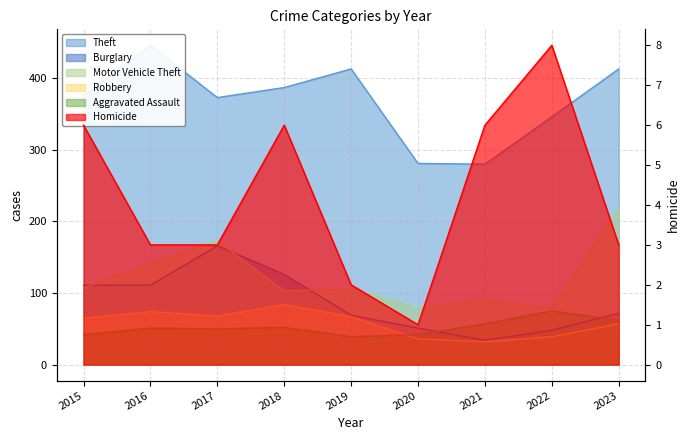

What is the minimum value for Homicide?

1